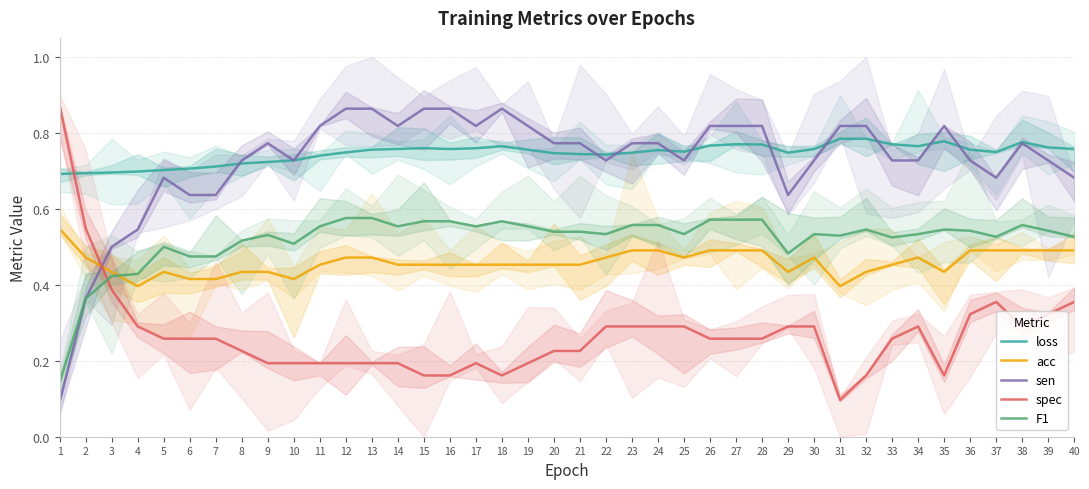

Reading left to right, list all the values displayed in this chart.

loss: 0.7	0.7	0.7	0.7	0.7	0.7	0.7	0.7	0.7	0.7	0.7	0.7	0.8	0.8	0.8	0.8	0.8	0.8	0.8	0.7	0.7	0.7	0.7	0.8	0.8	0.8	0.8	0.8	0.7	0.8	0.8	0.8	0.8	0.8	0.8	0.8	0.7	0.8	0.8	0.8
acc: 0.5	0.5	0.4	0.4	0.4	0.4	0.4	0.4	0.4	0.4	0.5	0.5	0.5	0.5	0.5	0.5	0.5	0.5	0.5	0.5	0.5	0.5	0.5	0.5	0.5	0.5	0.5	0.5	0.4	0.5	0.4	0.4	0.5	0.5	0.4	0.5	0.5	0.5	0.5	0.5
sen: 0.1	0.4	0.5	0.5	0.7	0.6	0.6	0.7	0.8	0.7	0.8	0.9	0.9	0.8	0.9	0.9	0.8	0.9	0.8	0.8	0.8	0.7	0.8	0.8	0.7	0.8	0.8	0.8	0.6	0.7	0.8	0.8	0.7	0.7	0.8	0.7	0.7	0.8	0.7	0.7
spec: 0.9	0.5	0.4	0.3	0.3	0.3	0.3	0.2	0.2	0.2	0.2	0.2	0.2	0.2	0.2	0.2	0.2	0.2	0.2	0.2	0.2	0.3	0.3	0.3	0.3	0.3	0.3	0.3	0.3	0.3	0.1	0.2	0.3	0.3	0.2	0.3	0.4	0.3	0.3	0.4
F1: 0.1	0.4	0.4	0.4	0.5	0.5	0.5	0.5	0.5	0.5	0.6	0.6	0.6	0.6	0.6	0.6	0.6	0.6	0.6	0.5	0.5	0.5	0.6	0.6	0.5	0.6	0.6	0.6	0.5	0.5	0.5	0.5	0.5	0.5	0.5	0.5	0.5	0.6	0.5	0.5